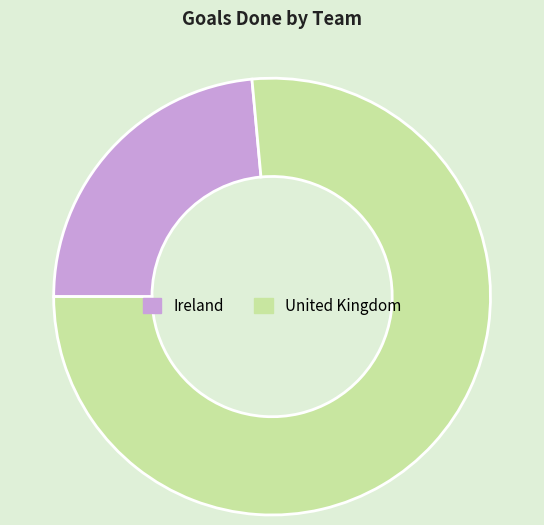

Rank the categories by value from lowest to highest.

Ireland, United Kingdom